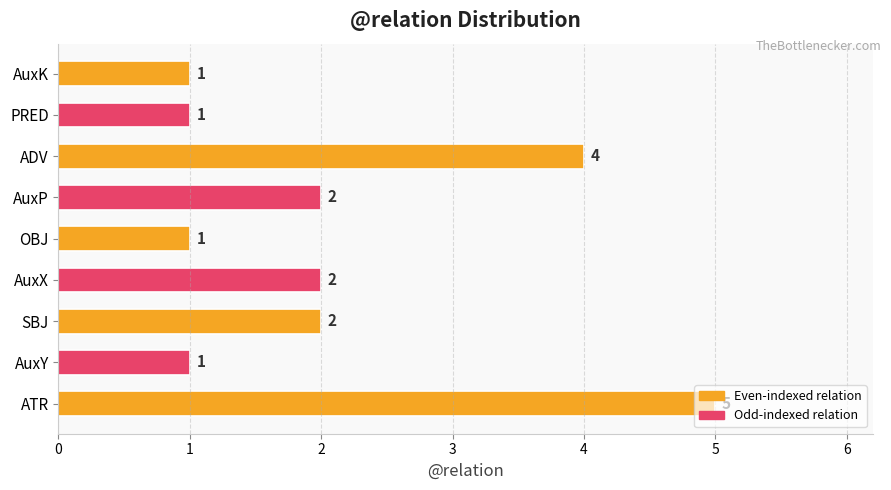

Are the bars grouped side by side (vs. stacked)?

No